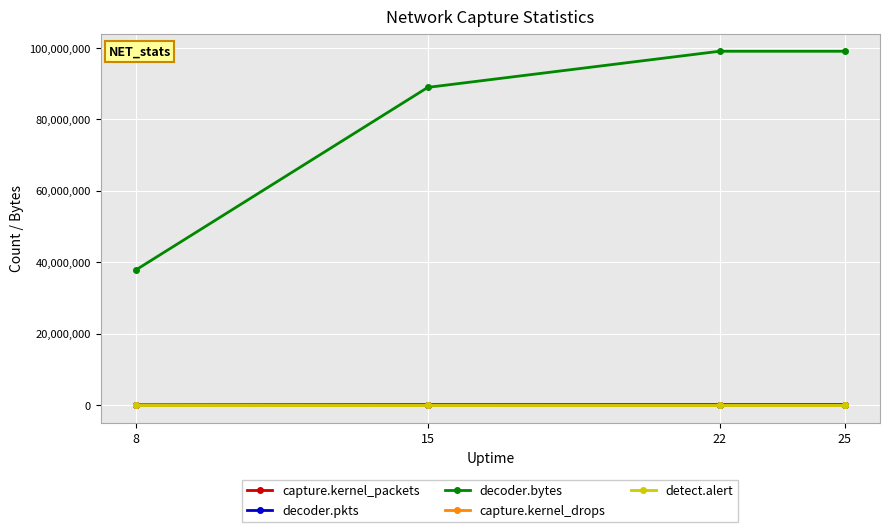

Which series has the largest range (max minus min)?

decoder.bytes